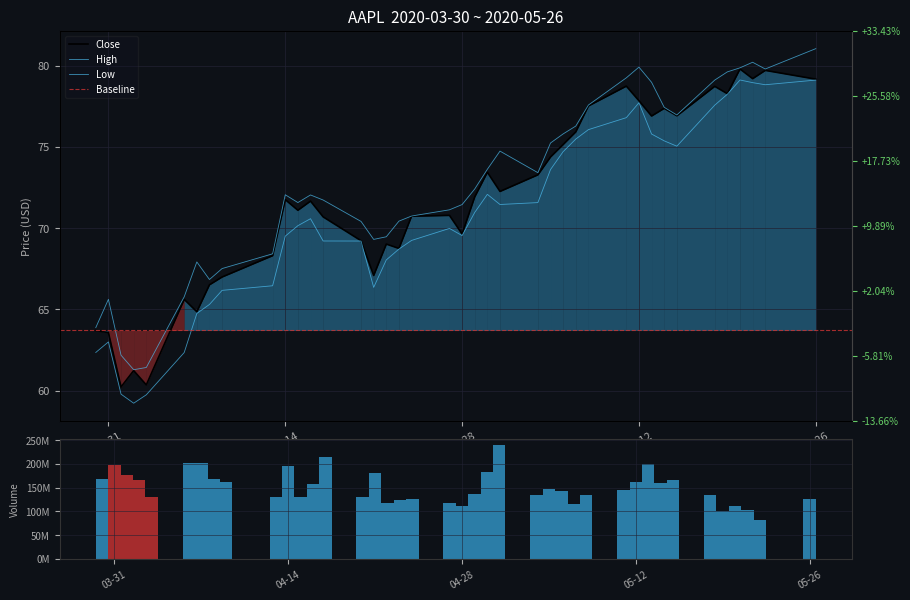

At 2020-04-24, list the series in order from largest to smallest.

Volume, High, Close, Low